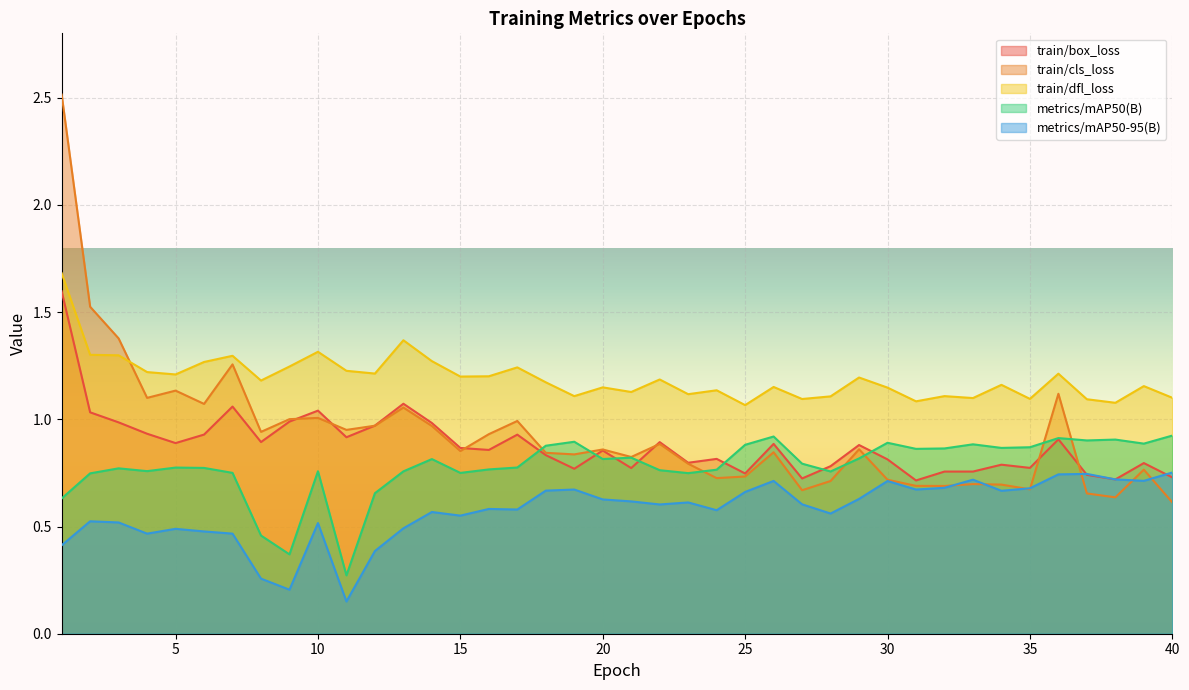

Rank the categories by train/cls_loss value from highest to lowest.

1, 2, 3, 7, 5, 36, 4, 6, 13, 10, 9, 17, 12, 14, 11, 8, 16, 22, 29, 20, 15, 26, 18, 19, 21, 23, 39, 25, 24, 30, 28, 33, 34, 31, 32, 35, 27, 37, 38, 40